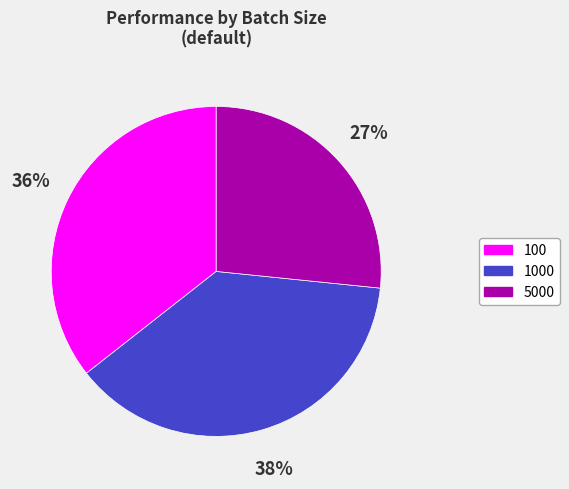

To the nearest percent, what is the average slice percentage?

33%